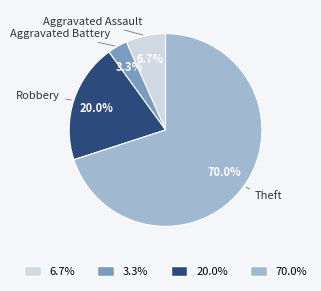

To the nearest percent, what is the difference between the largest and smallest slice percentages?

67%